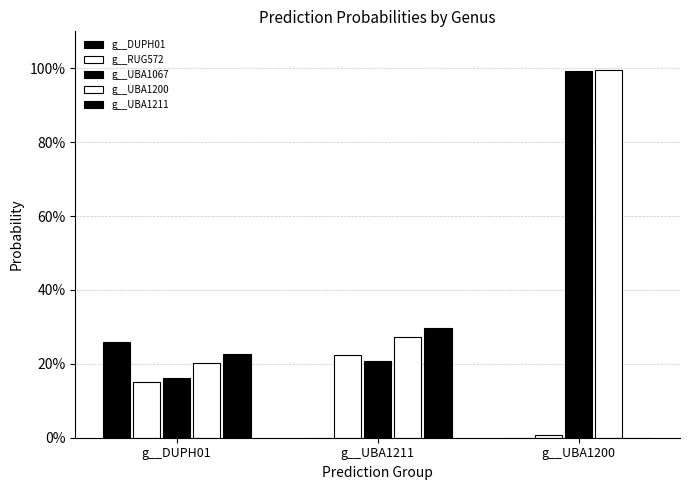

Reading left to right, what are all the values shown in this chart?

g__DUPH01: g__DUPH01=0.3	g__UBA1211=0.0	g__UBA1200=0.0
g__RUG572: g__DUPH01=0.2	g__UBA1211=0.2	g__UBA1200=0.0
g__UBA1067: g__DUPH01=0.2	g__UBA1211=0.2	g__UBA1200=1.0
g__UBA1200: g__DUPH01=0.2	g__UBA1211=0.3	g__UBA1200=1.0
g__UBA1211: g__DUPH01=0.2	g__UBA1211=0.3	g__UBA1200=0.0